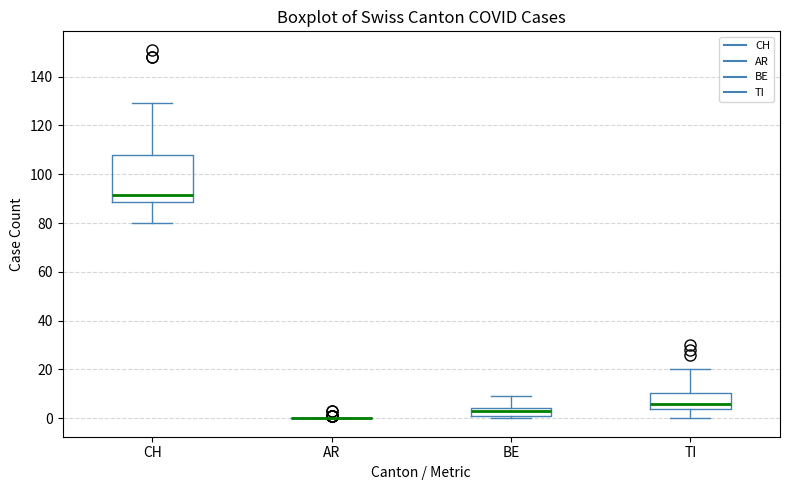

Which box is the tallest, from its lower edge to its upper edge?

CH